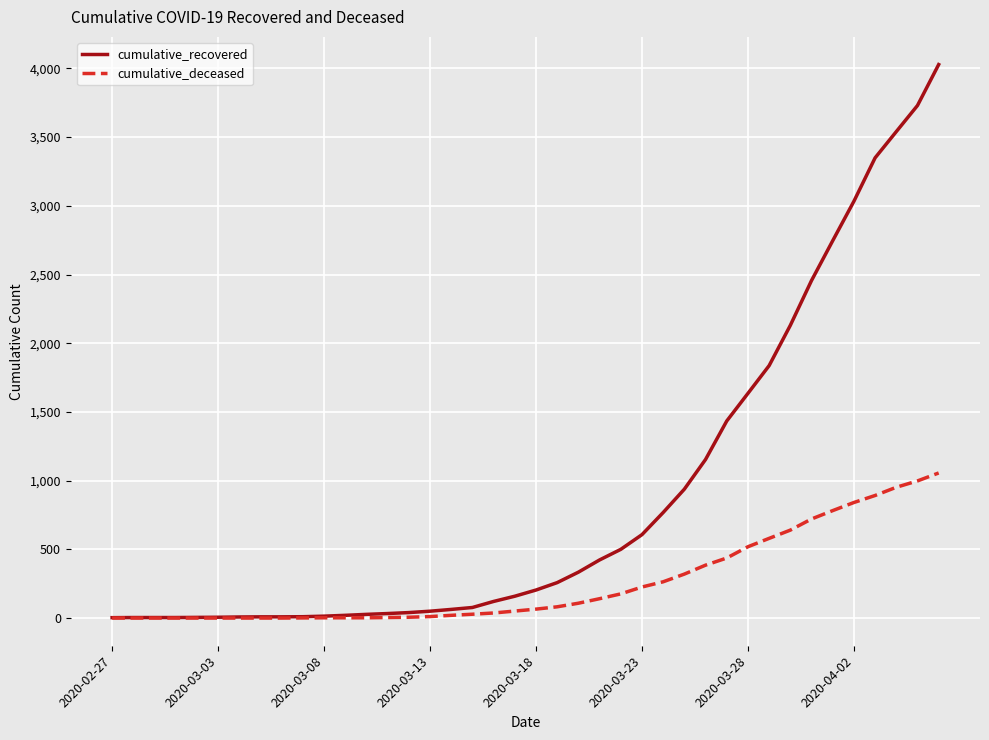

How many lines are shown in the chart?

2